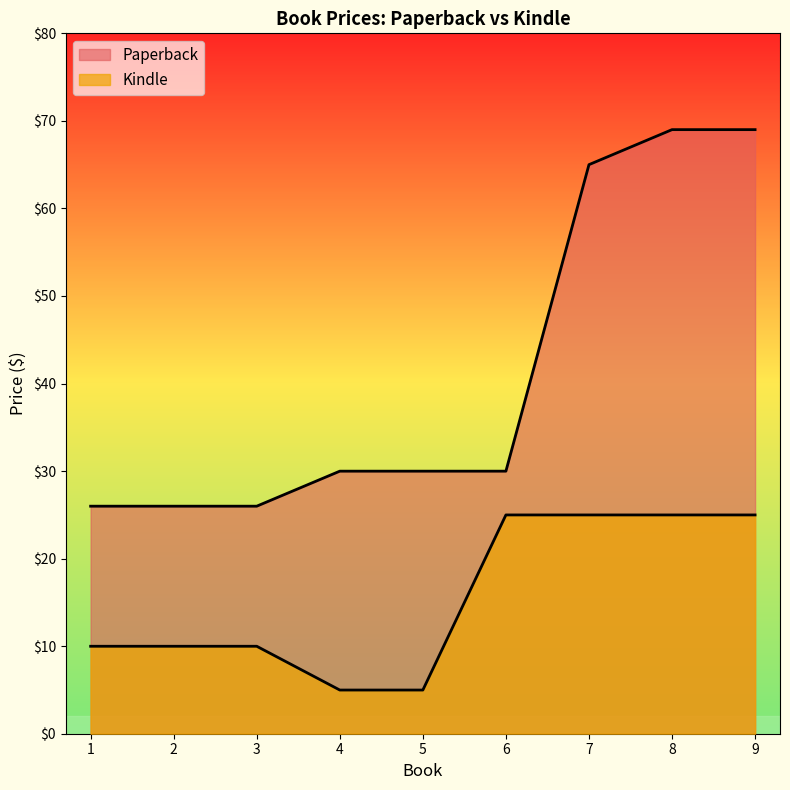

Reading right to left, extract all data points from this chart.

Paperback: 9=69.0	8=69.0	7=65.0	6=30.0	5=30.0	4=30.0	3=26.0	2=26.0	1=26.0
Kindle: 9=25.0	8=25.0	7=25.0	6=25.0	5=5.0	4=5.0	3=10.0	2=10.0	1=10.0